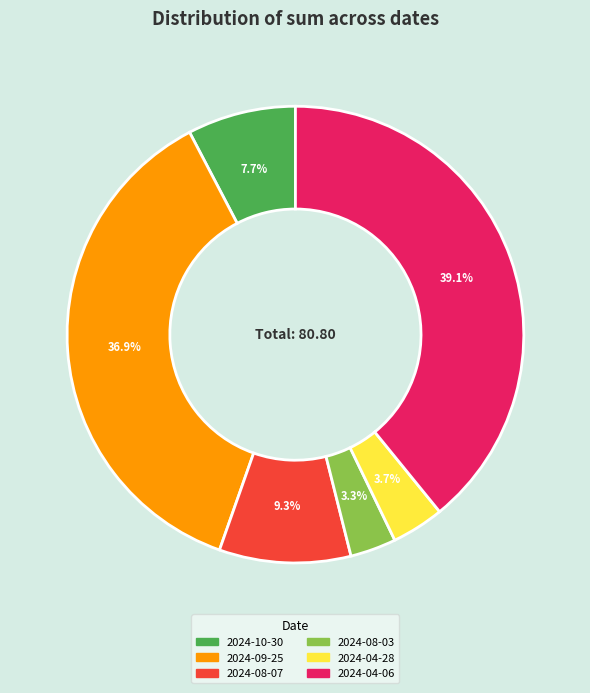

Is it true that 2024-04-06 is 39% of the pie?

True